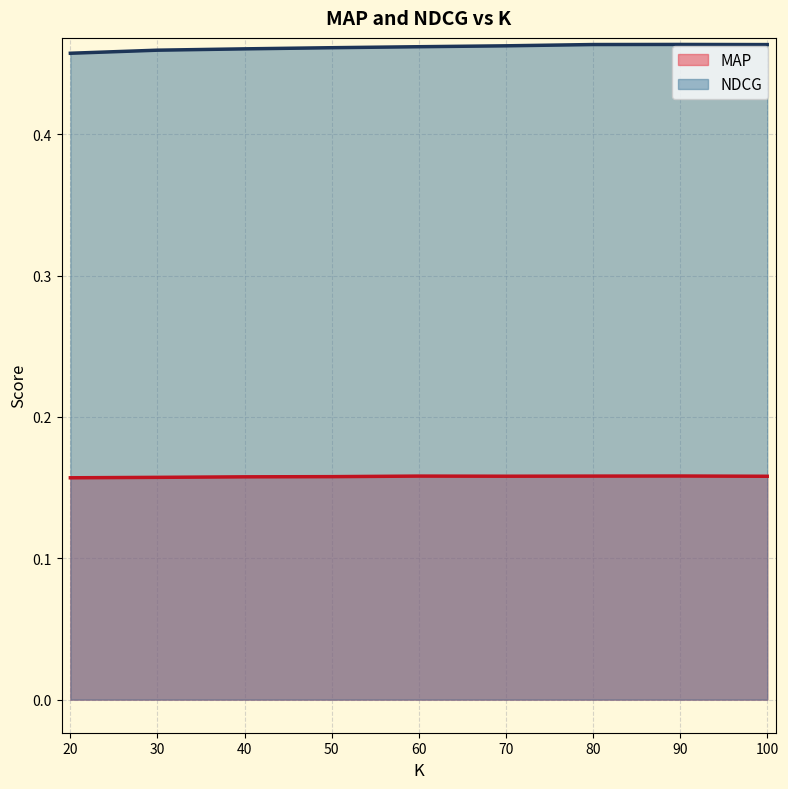

At 60, list the series in order from smallest to largest.

MAP, NDCG